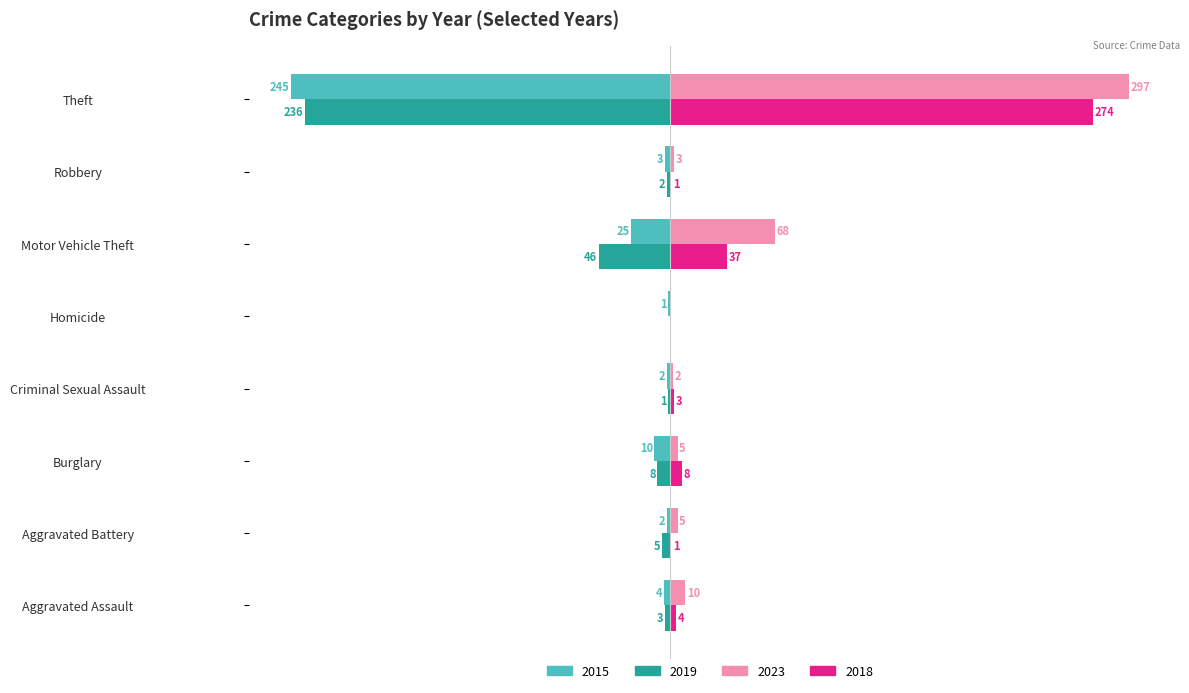

At which label does 2015 reach its peak?

Homicide